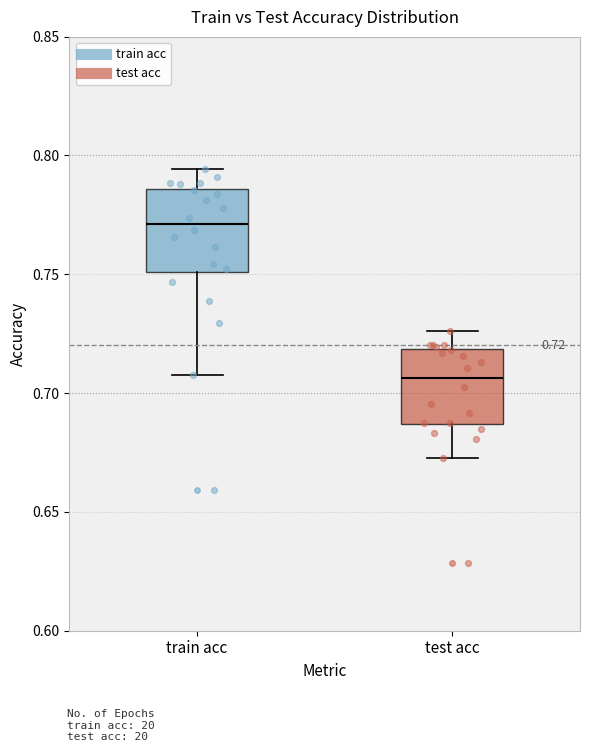

Which box's median line is the highest?

train acc